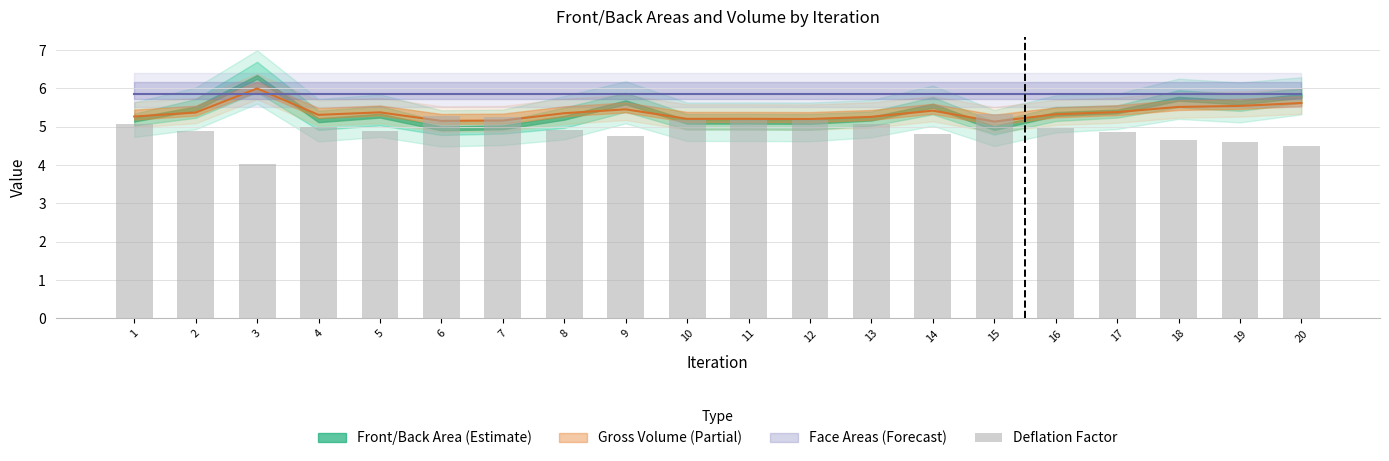

The chart shows a value of 4.0 at 3. True or false?

True